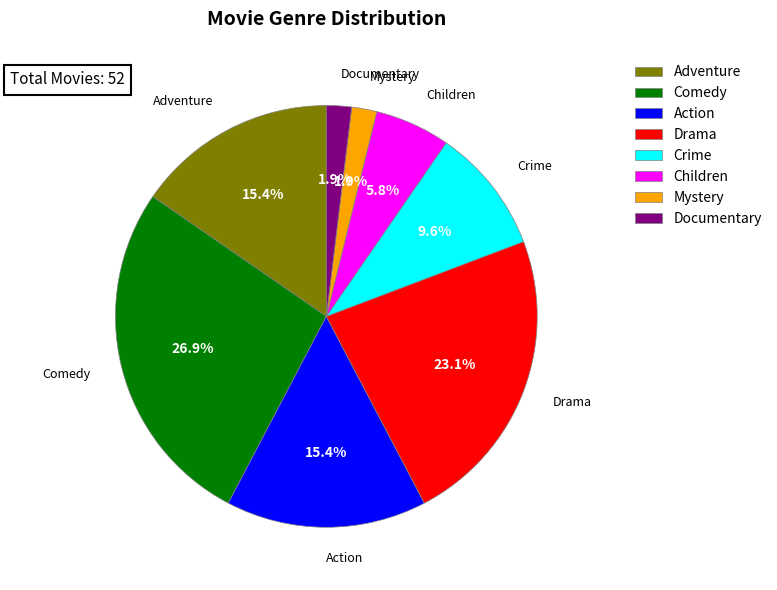

True or false: Children accounts for 1% of the total.

False